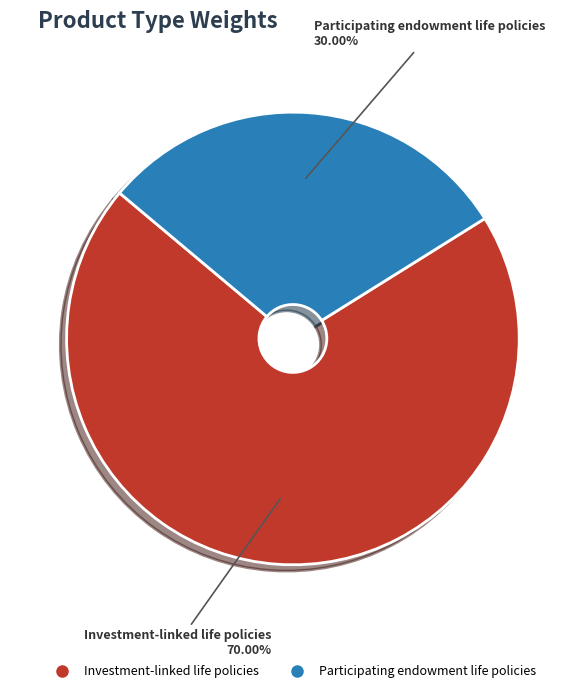

Which slice is the smallest?

Participating endowment life policies